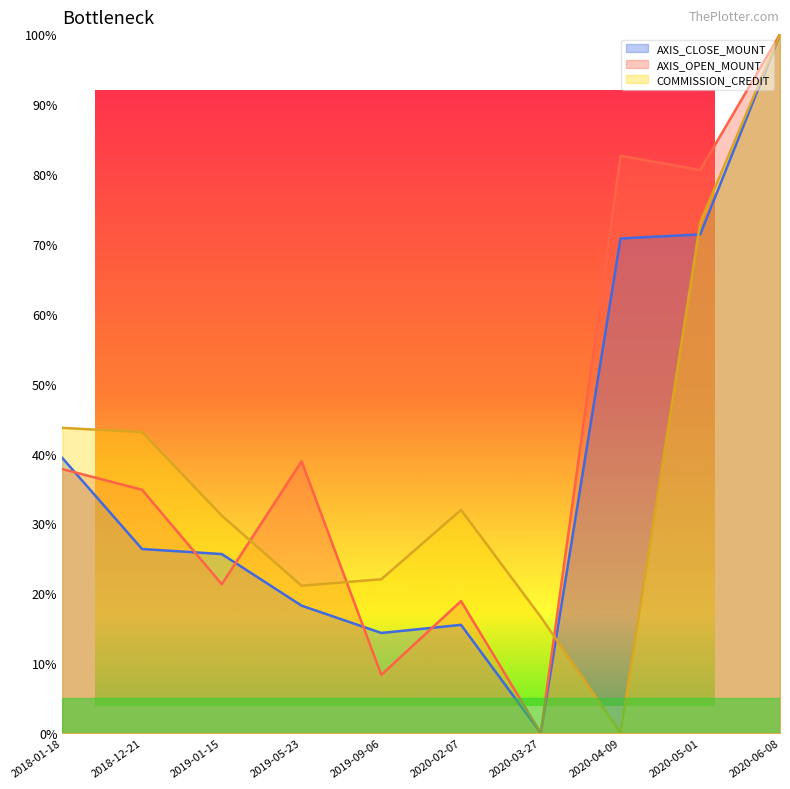

True or false: AXIS_OPEN_MOUNT and AXIS_CLOSE_MOUNT intersect in this chart.

True